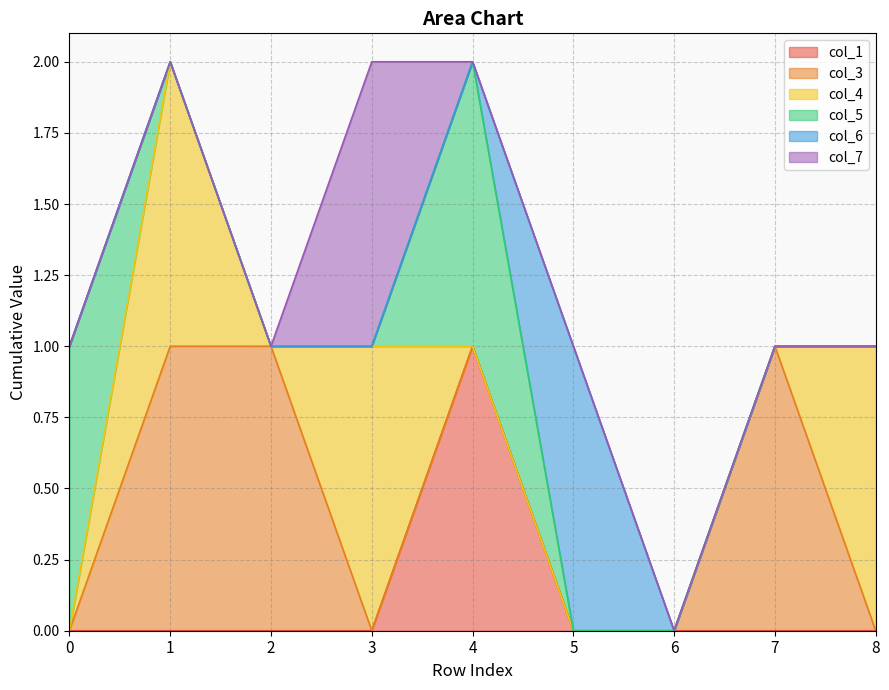

At how many categories does at least one series exceed 0?

8